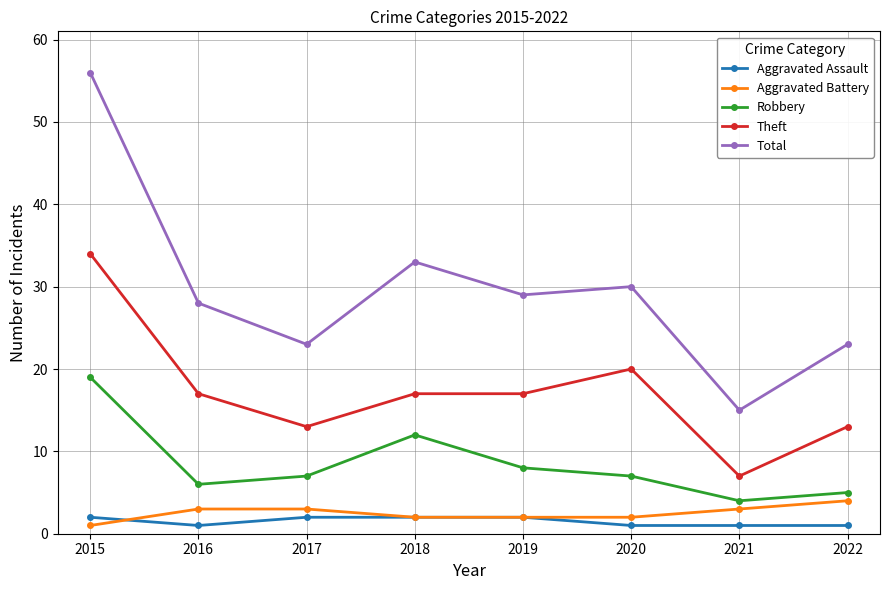

Where is the first local maximum for Total?

2018